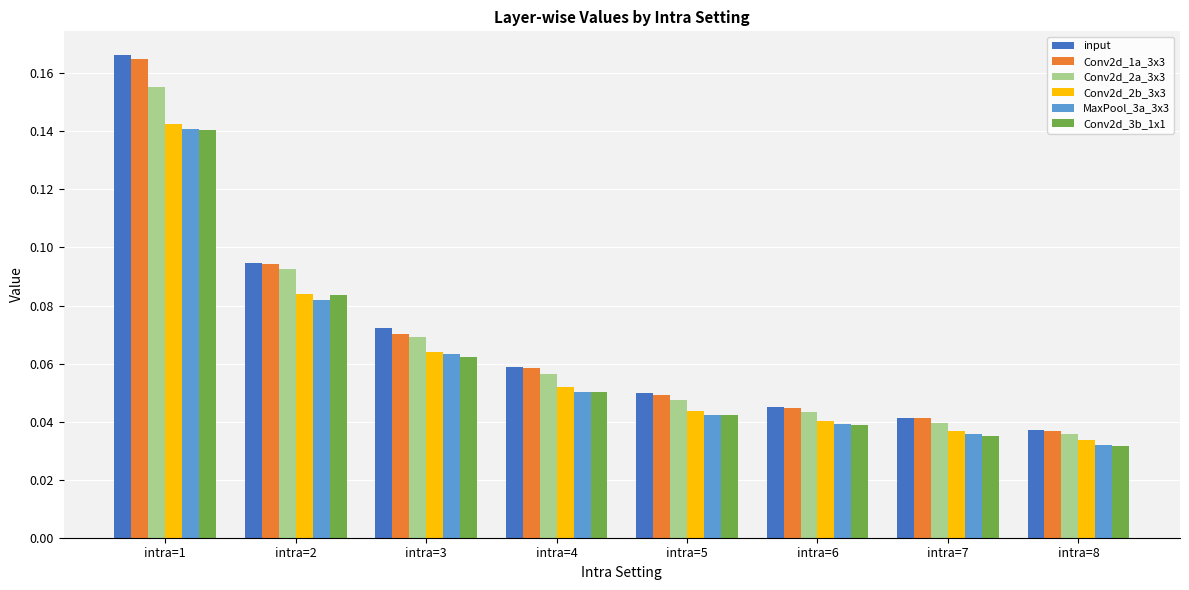

What is the sum of all MaxPool_3a_3x3 values?

0.5